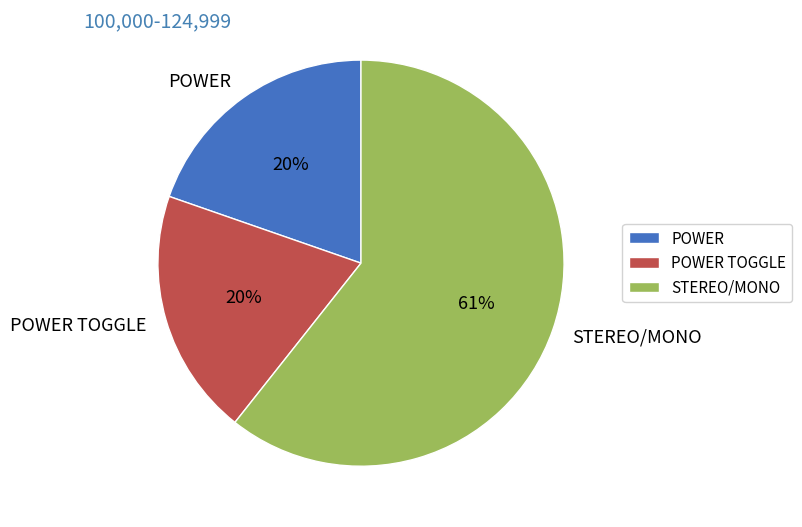

Between POWER and STEREO/MONO, which is larger?

STEREO/MONO